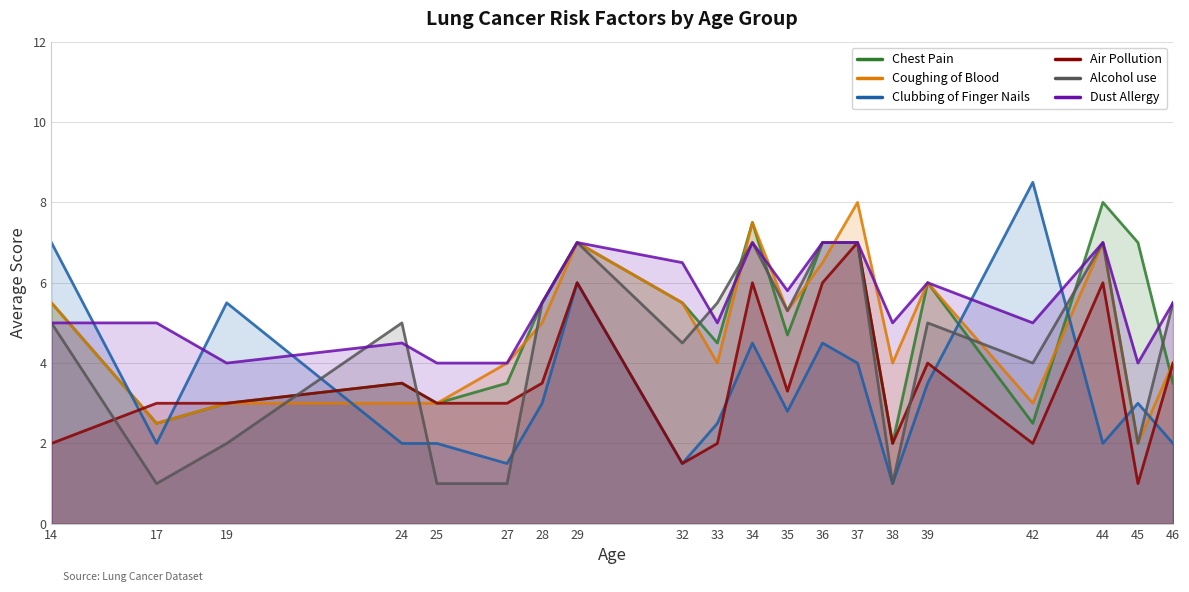

What are all the series names shown in the legend?

Chest Pain, Coughing of Blood, Clubbing of Finger Nails, Air Pollution, Alcohol use, Dust Allergy